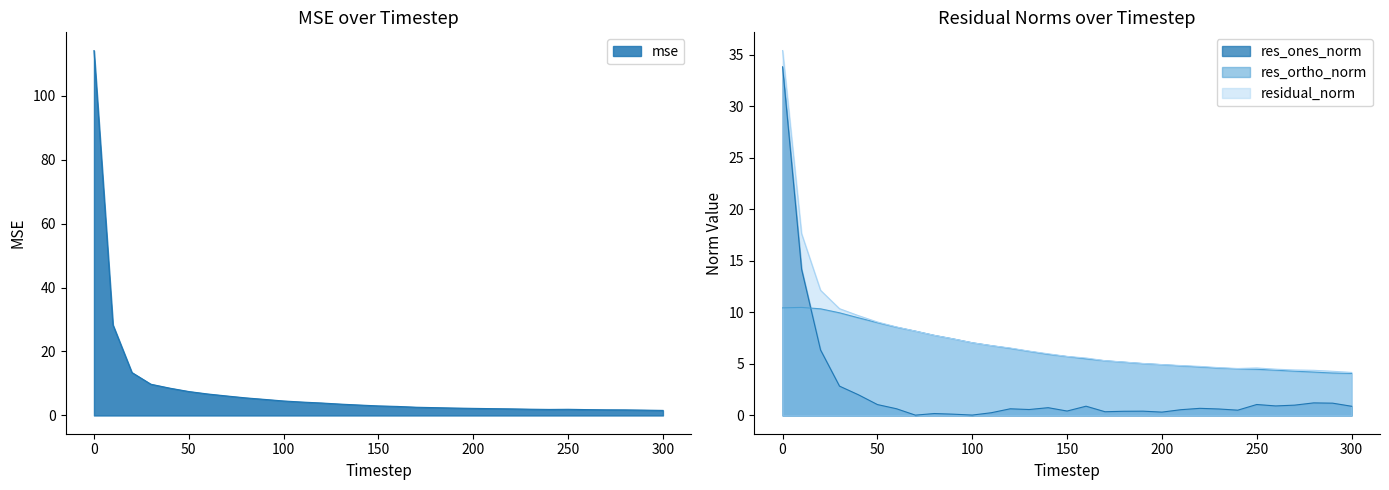

How many data points does each series have?

31